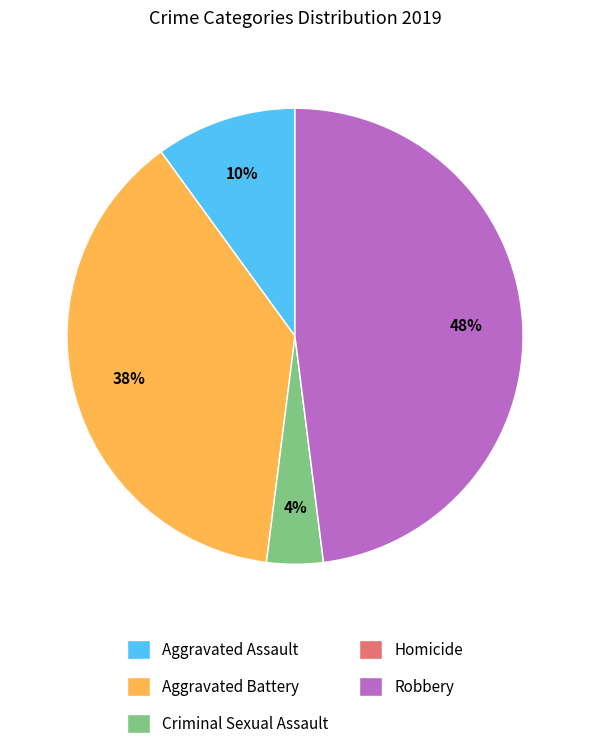

To the nearest percent, what is the difference between the largest and smallest slice percentages?

48%